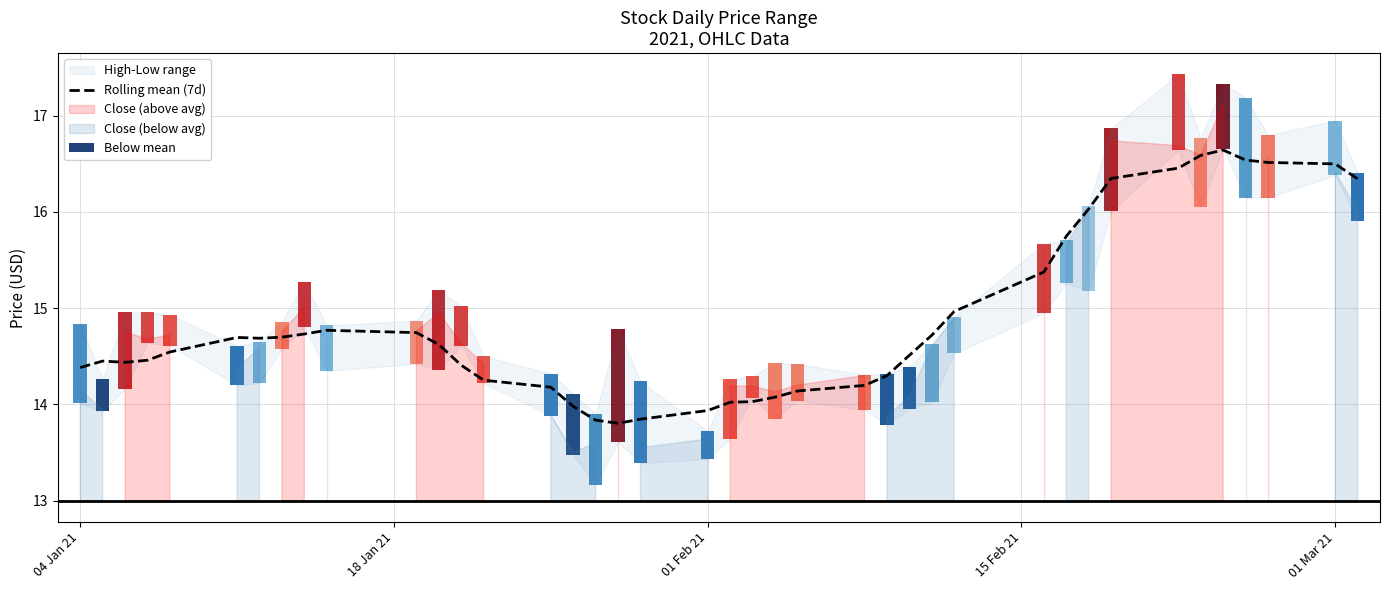

What is the average value?

14.9